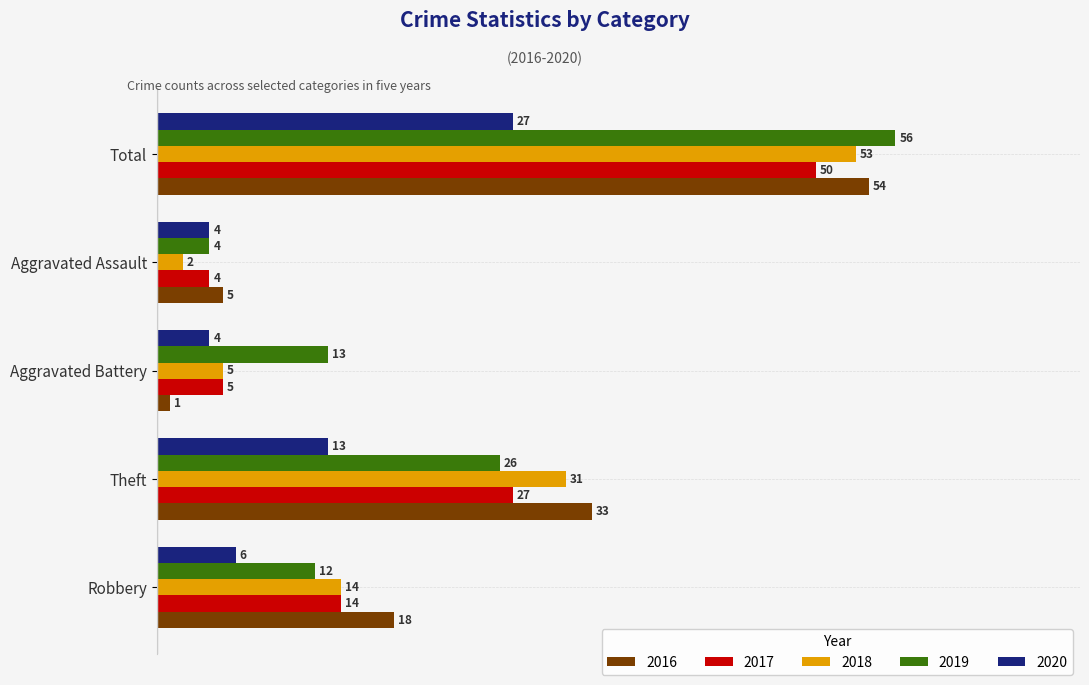

How many values in the 2016 series are below 18?

2